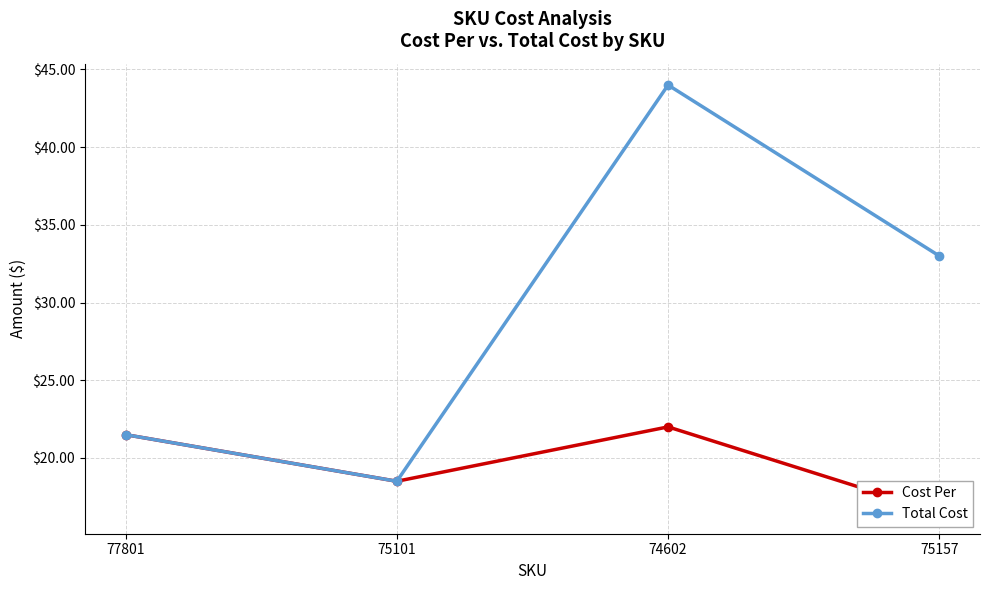

Which series has the largest range (max minus min)?

Total Cost